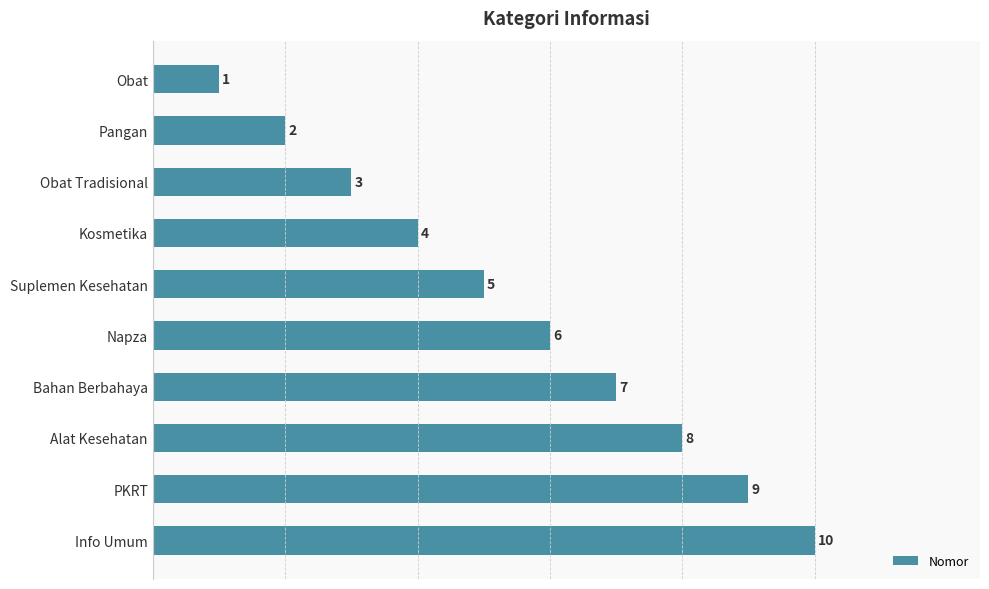

List the labels in order of value, smallest first.

Obat, Pangan, Obat Tradisional, Kosmetika, Suplemen Kesehatan, Napza, Bahan Berbahaya, Alat Kesehatan, PKRT, Info Umum